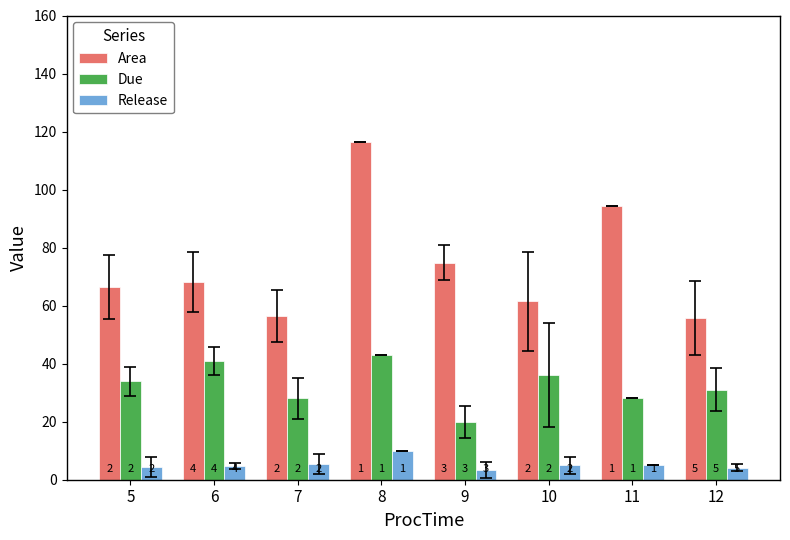

What are all the series names shown in the legend?

Area, Due, Release